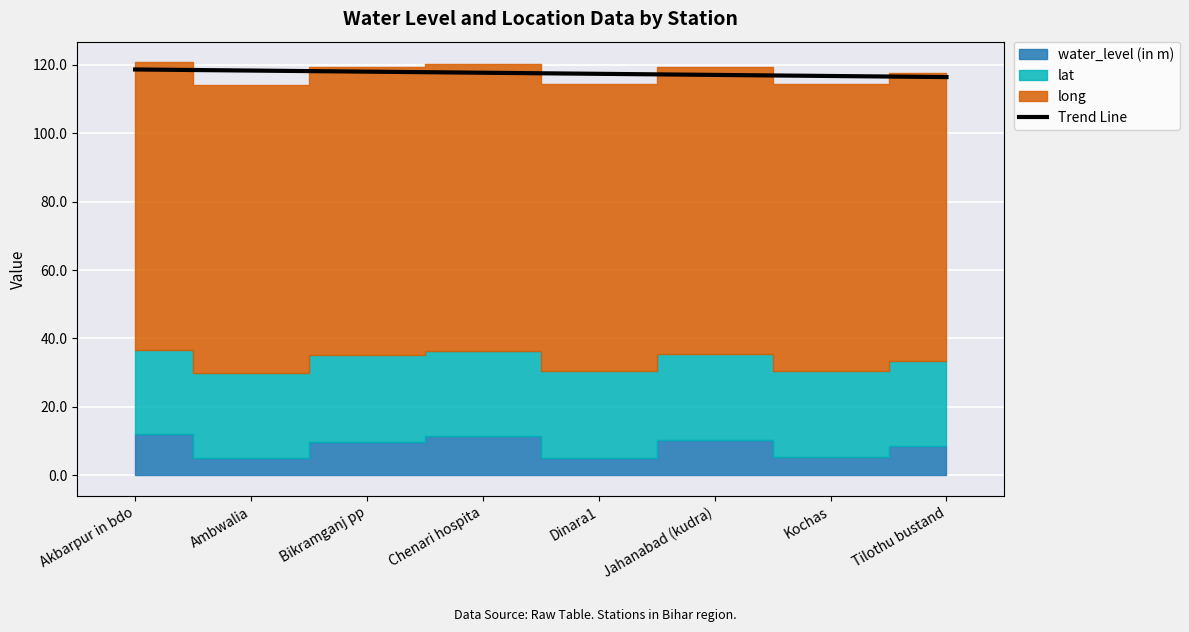

What is the ratio of the value at Ambwalia to the value at Kochas?

1.0